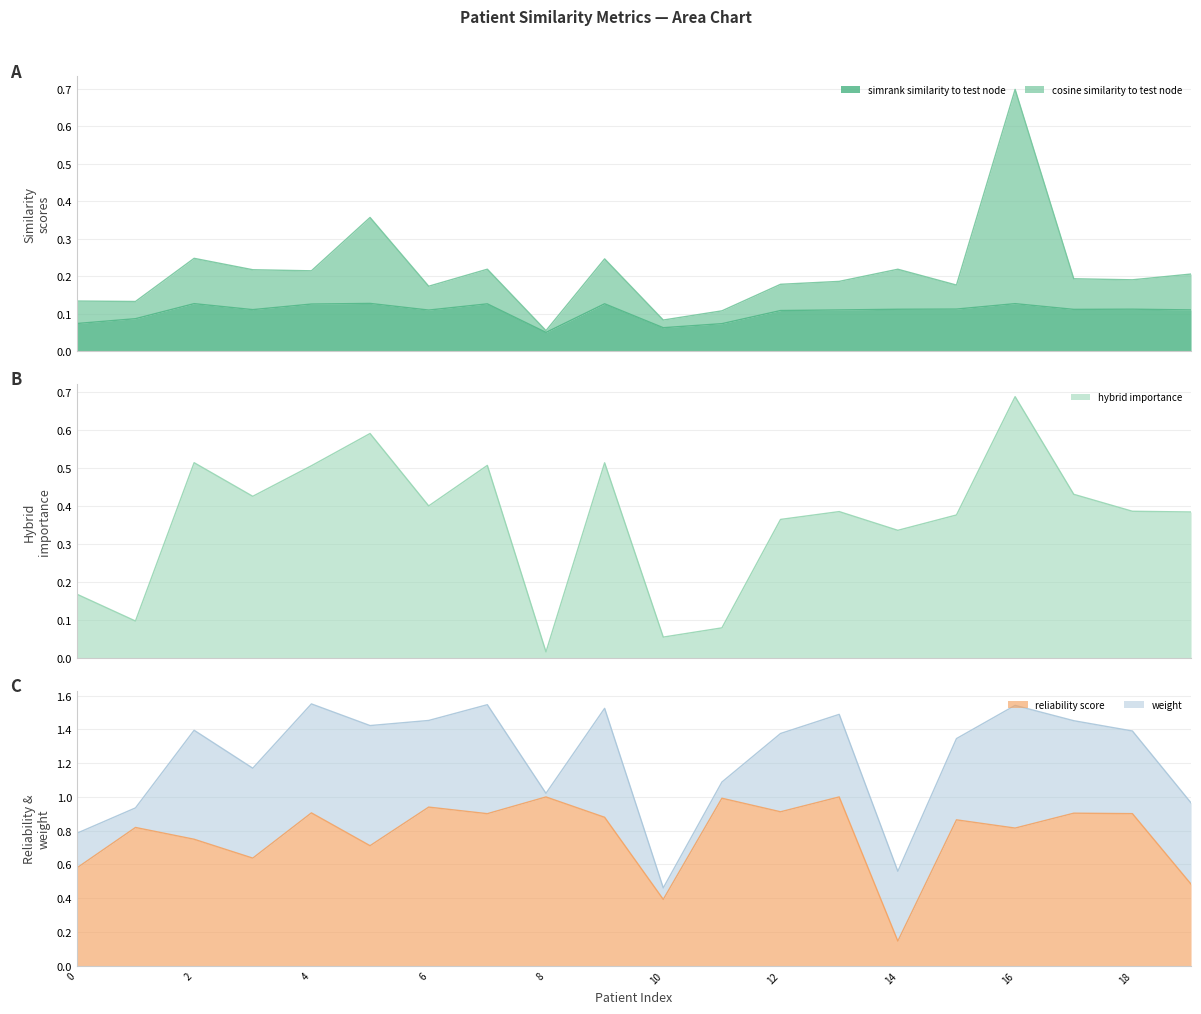

How many data points does each series have?

20